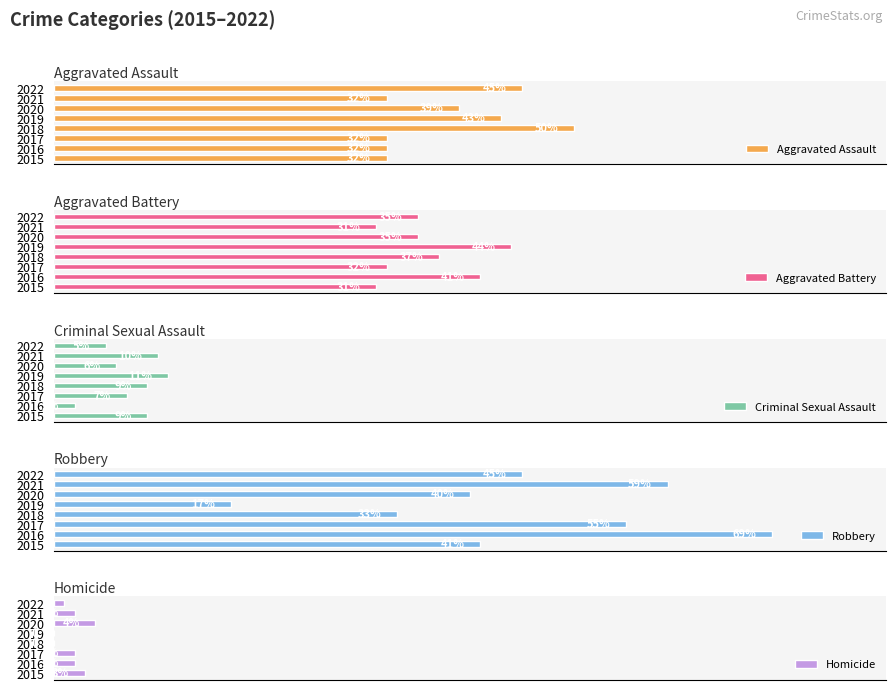

Rank the categories by Robbery value from lowest to highest.

2019, 2018, 2020, 2015, 2022, 2017, 2021, 2016